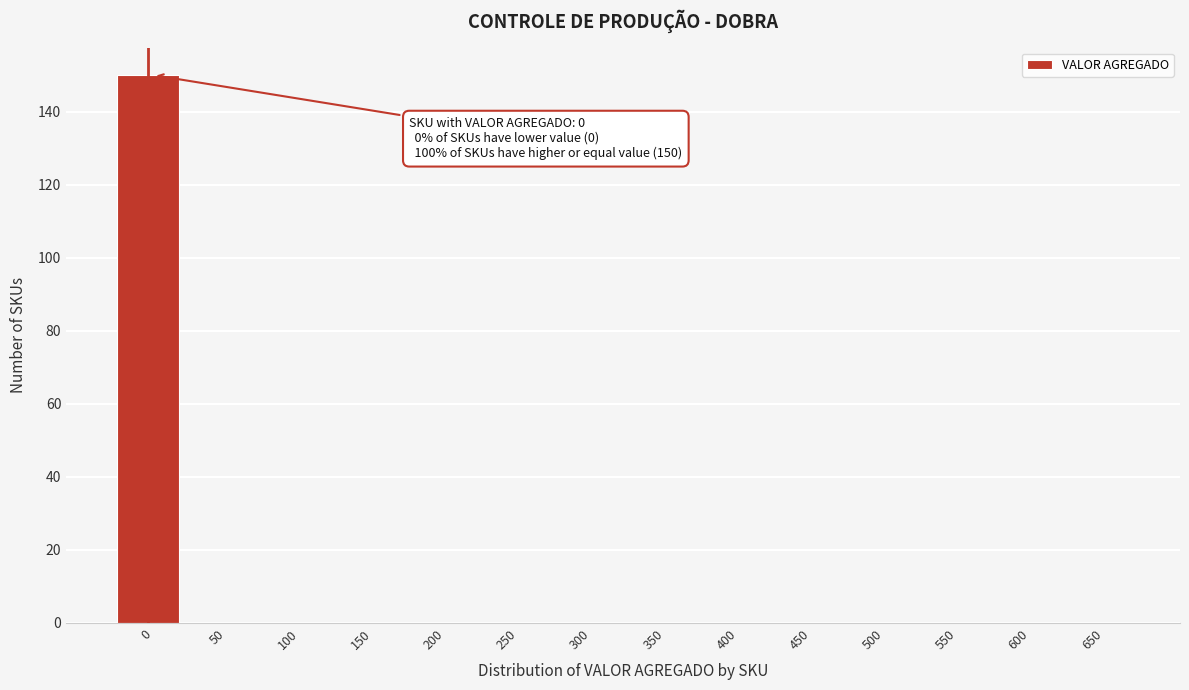

Reading left to right, list all the values displayed in this chart.

0=150	50=0	100=0	150=0	200=0	250=0	300=0	350=0	400=0	450=0	500=0	550=0	600=0	650=0